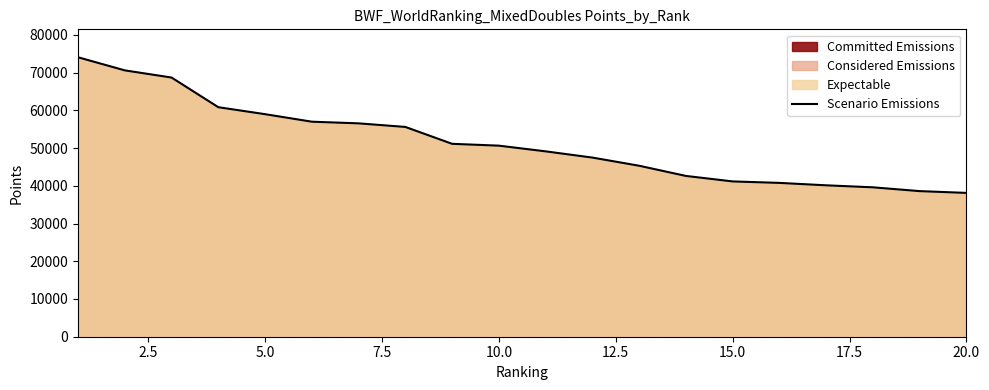

What is the difference between the maximum and minimum values?

35940.0